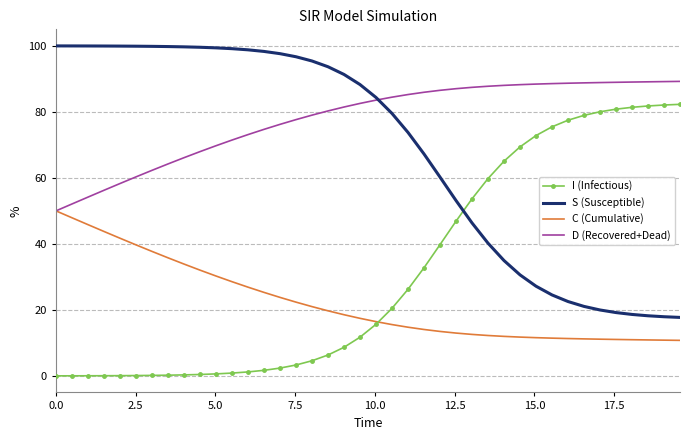

Rank the series by their average value, from lowest to highest.

C (Cumulative), I (Infectious), S (Susceptible), D (Recovered+Dead)